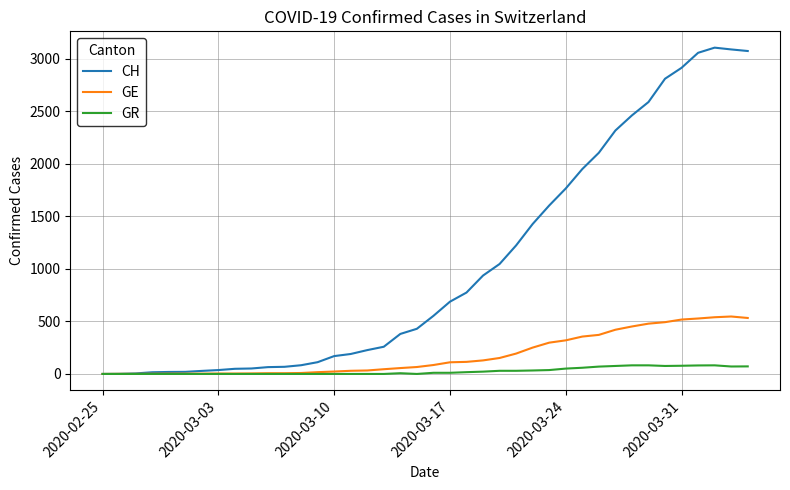

Which series has the largest range (max minus min)?

CH